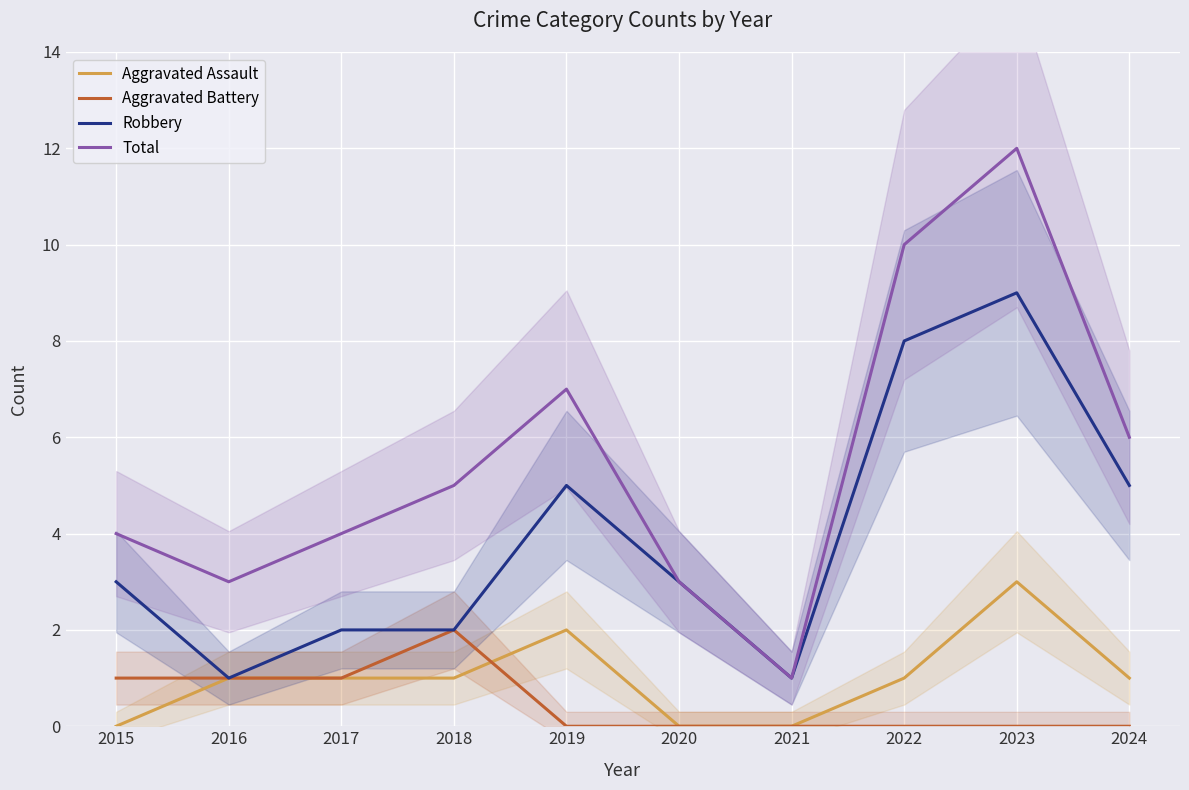

What is the value of the Robbery point at the 9th from the left?

9